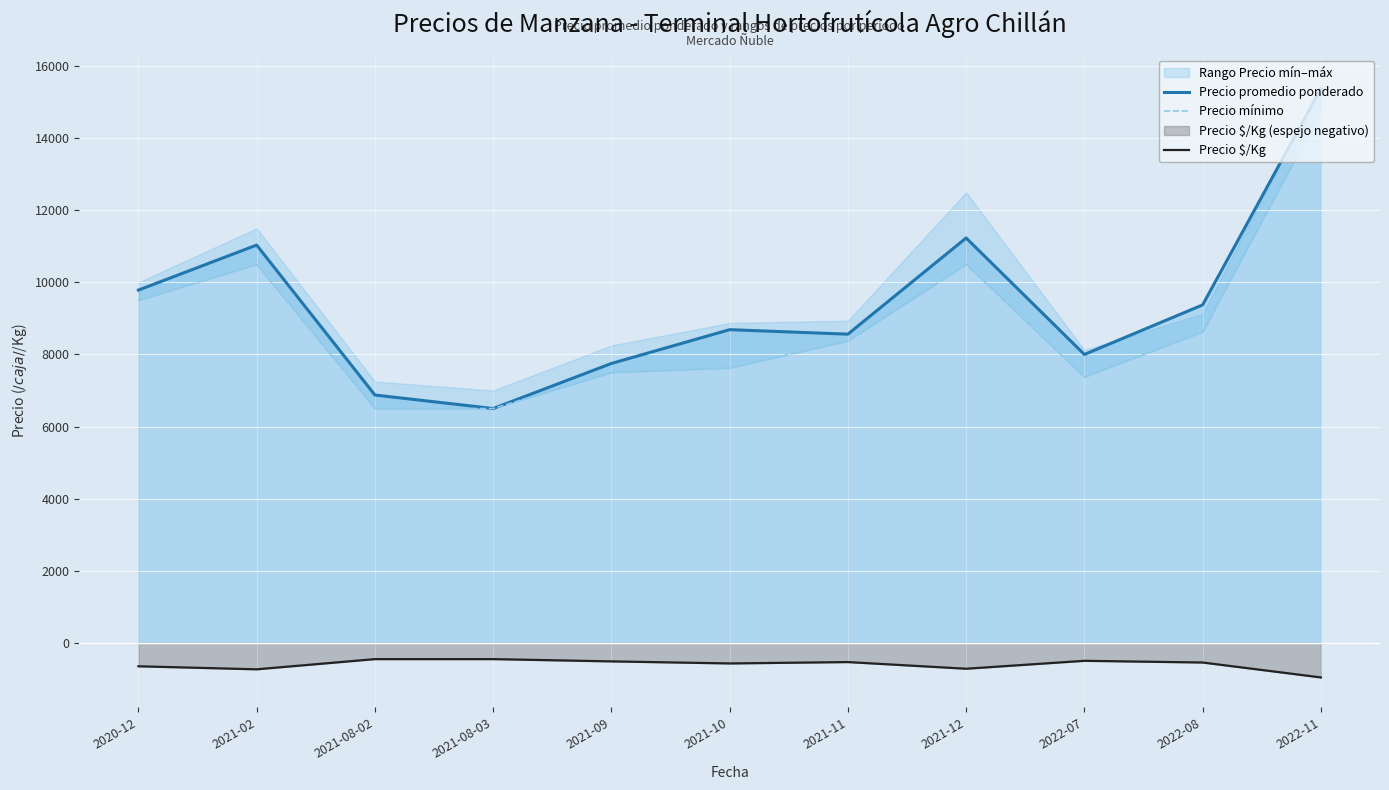

True or false: Precio $/Kg and Precio promedio ponderado cross at least once.

False